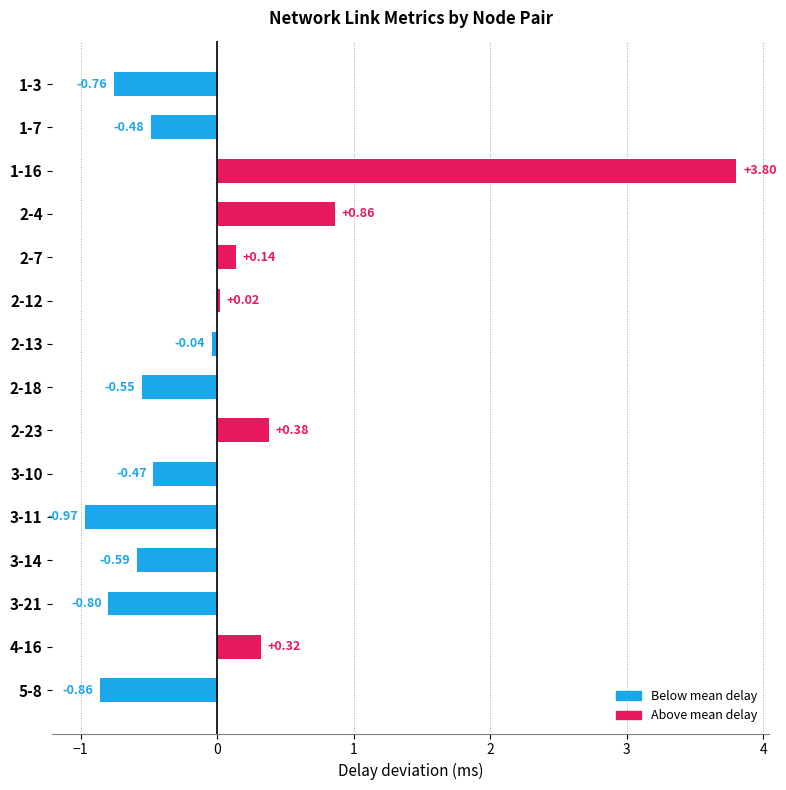

Where is the data nearest to the value 1?

2-4